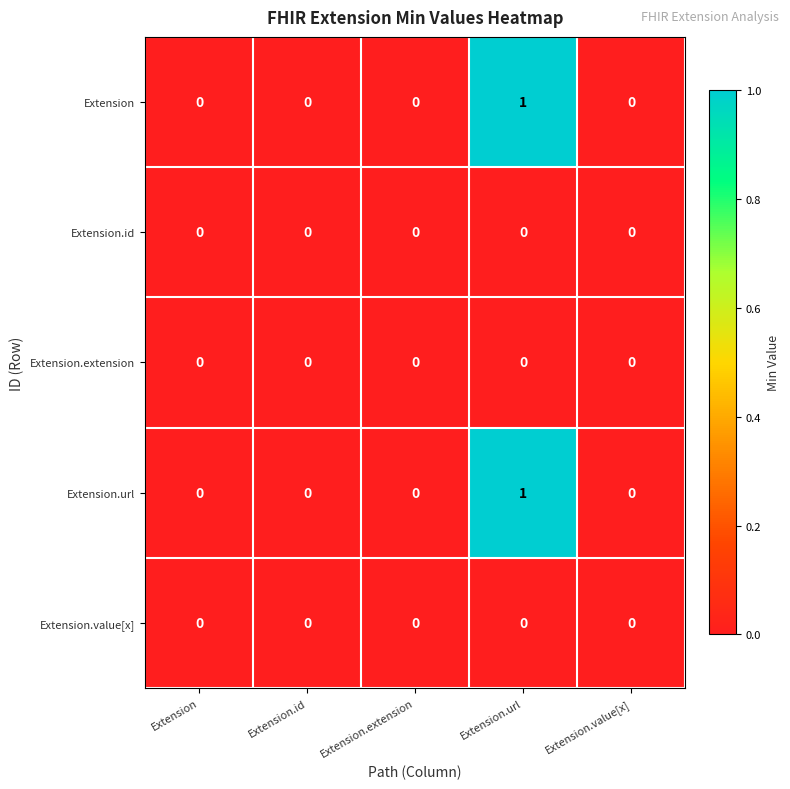

Reading left to right, transcribe all the data shown in this chart.

Extension: Extension=0	Extension.id=0	Extension.extension=0	Extension.url=1	Extension.value[x]=0
Extension.id: Extension=0	Extension.id=0	Extension.extension=0	Extension.url=0	Extension.value[x]=0
Extension.extension: Extension=0	Extension.id=0	Extension.extension=0	Extension.url=0	Extension.value[x]=0
Extension.url: Extension=0	Extension.id=0	Extension.extension=0	Extension.url=1	Extension.value[x]=0
Extension.value[x]: Extension=0	Extension.id=0	Extension.extension=0	Extension.url=0	Extension.value[x]=0